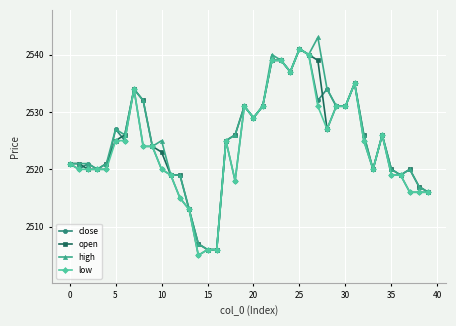

How many lines are shown in the chart?

4